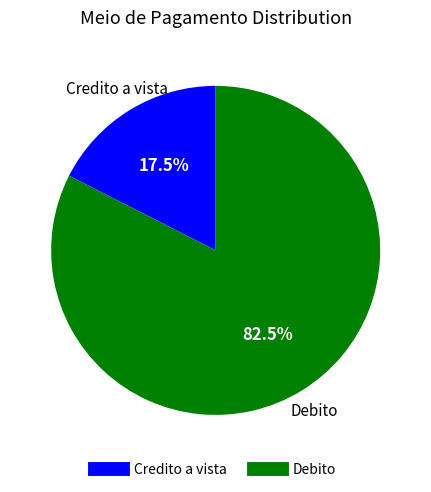

Does Credito a vista account for over 50% of the chart?

No